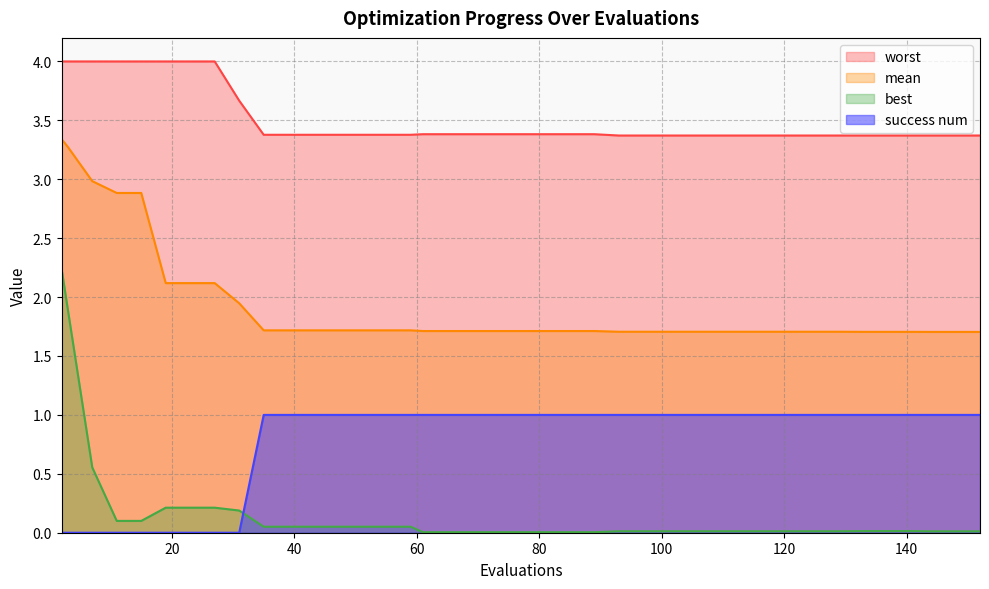

Does the chart display data point markers on the line(s)?

No